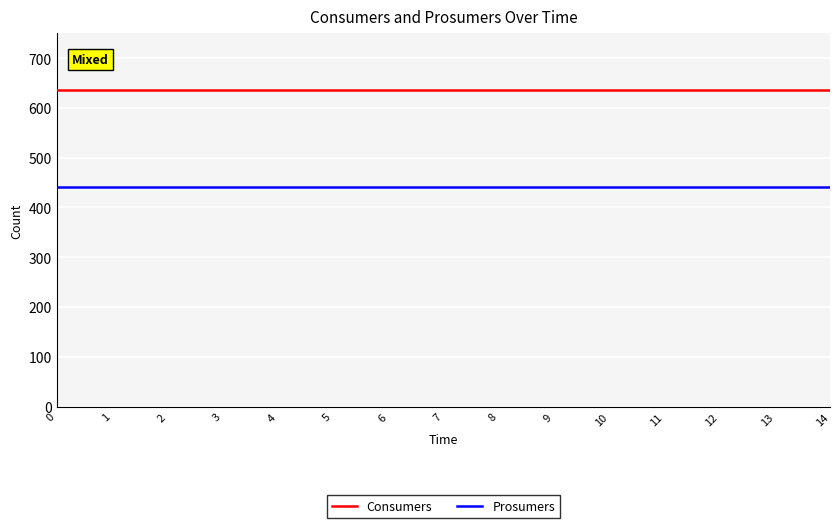

True or false: Consumers and Prosumers cross at least once.

False